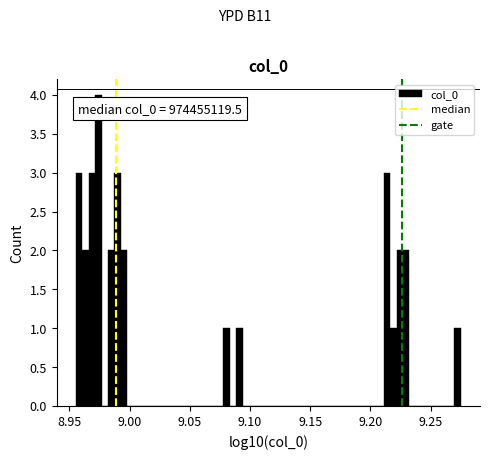

Read against the x-axis, roughly where is the centre of the tallest bar?

8.975